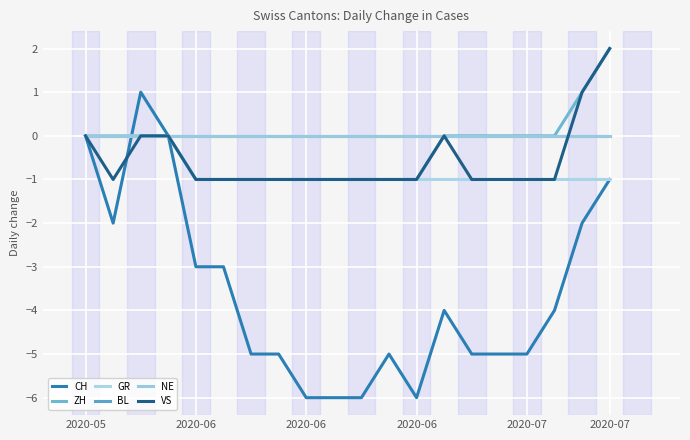

What is the label of the 16th point from the left?

15